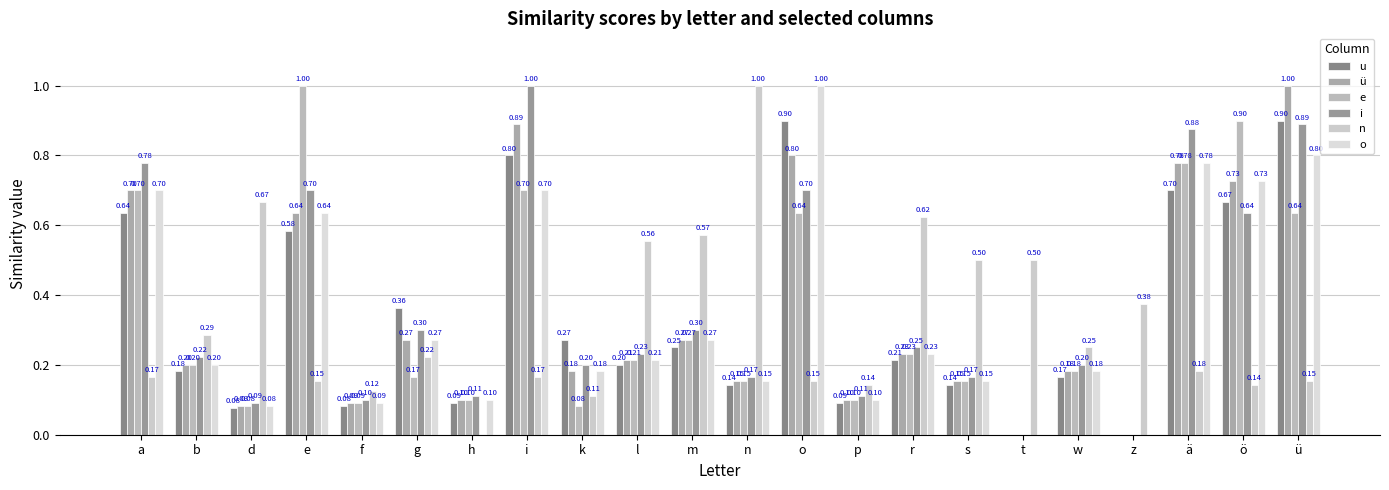

What is the sum of all n values?

7.1